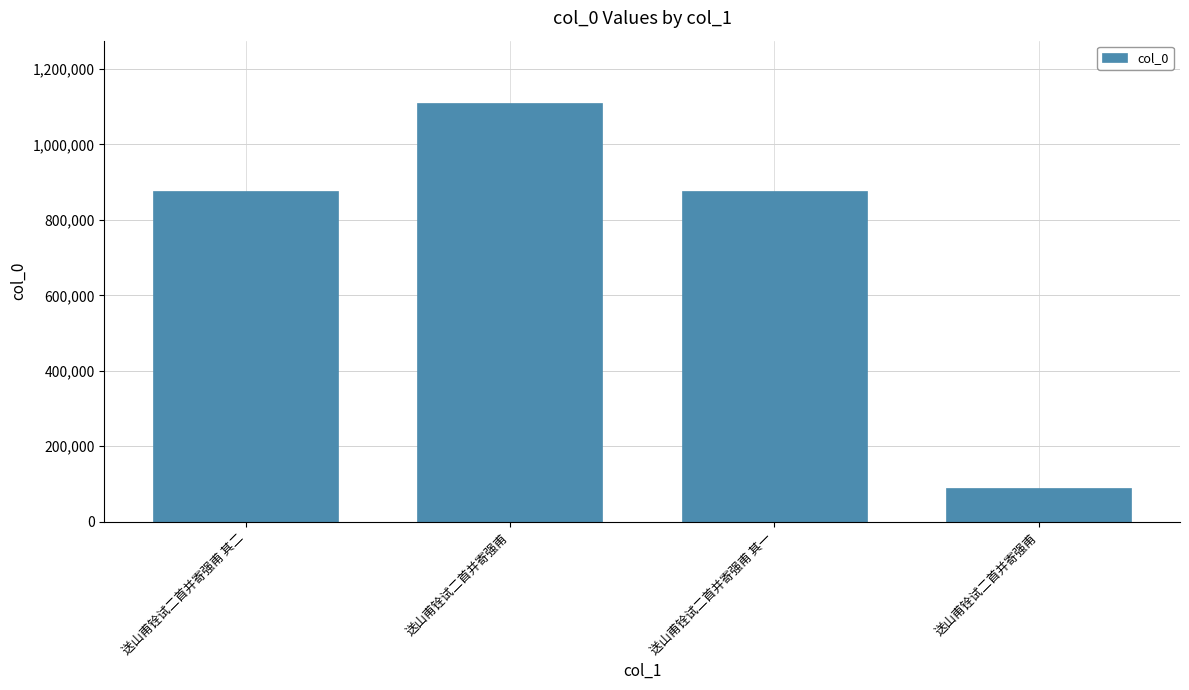

Are the bars horizontal?

No